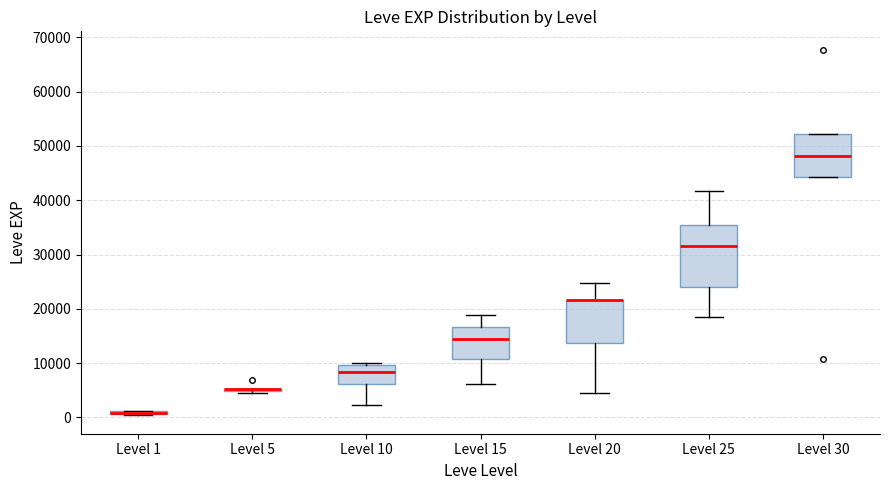

Where does the lower whisker of the box for Level 25 end on the y-axis? The values are not printed on the chart, so give them approximately, as read against the axis.

18000